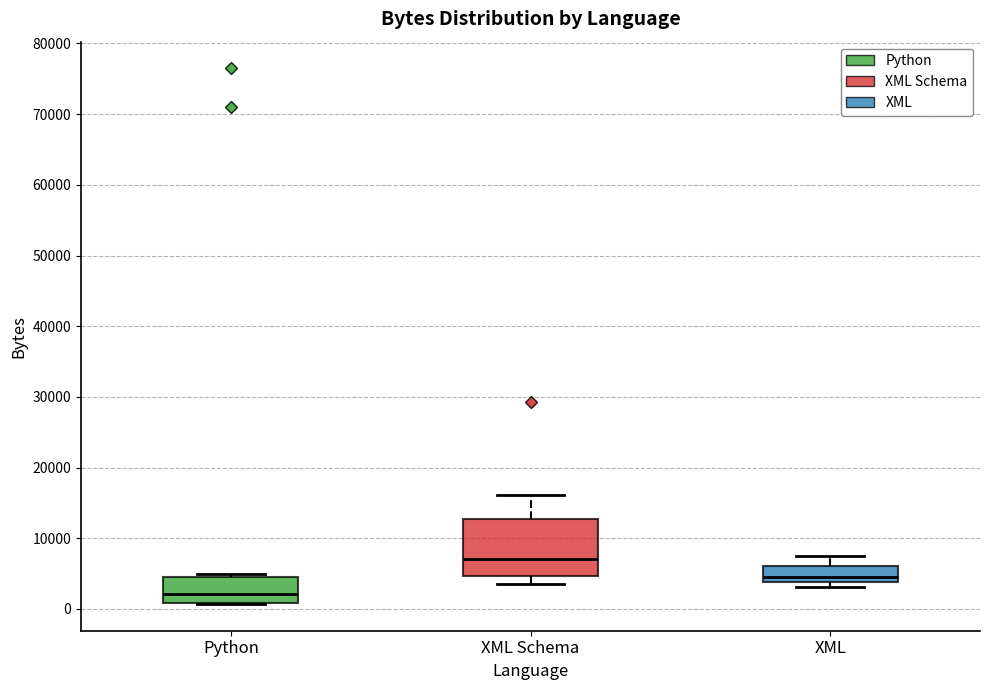

Reading left to right, read every box against the y-axis: the position of its median line, the range the box covers, and the ends of its whiskers. The values are not printed on the chart, so give them approximately, as read against the axis.

Python: median 2000, box 1000 to 4000, whiskers 1000 to 5000
XML Schema: median 7000, box 5000 to 13000, whiskers 4000 to 16000
XML: median 5000, box 4000 to 6000, whiskers 3000 to 7000